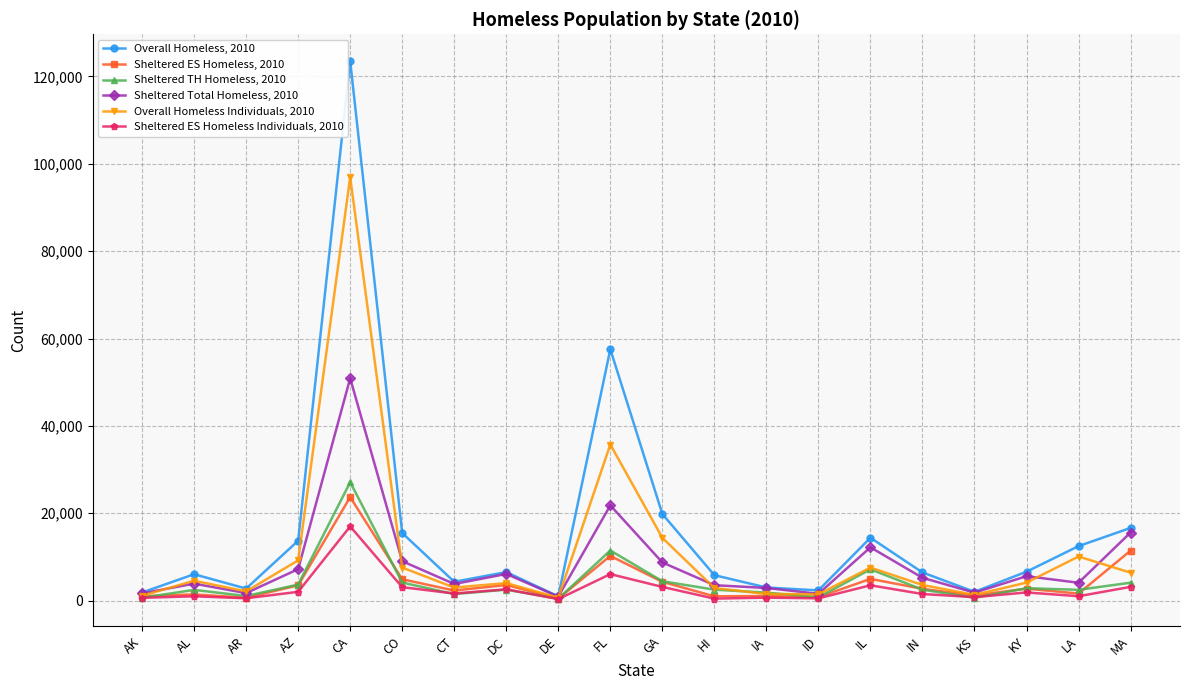

What is the greatest value displayed?

123480